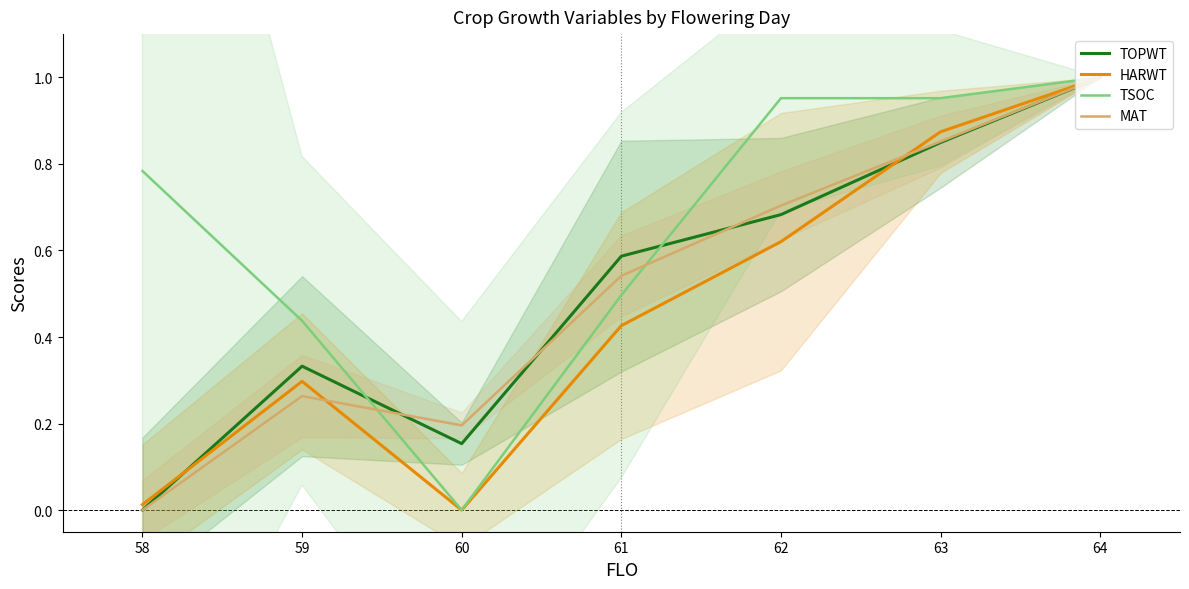

At which label does MAT reach its minimum?

58